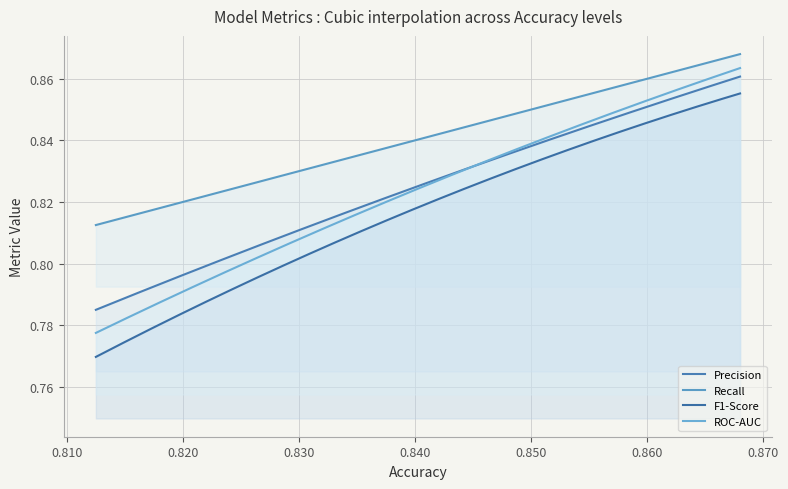

The Precision series shows 0.3 at LogisticRegression. True or false?

False